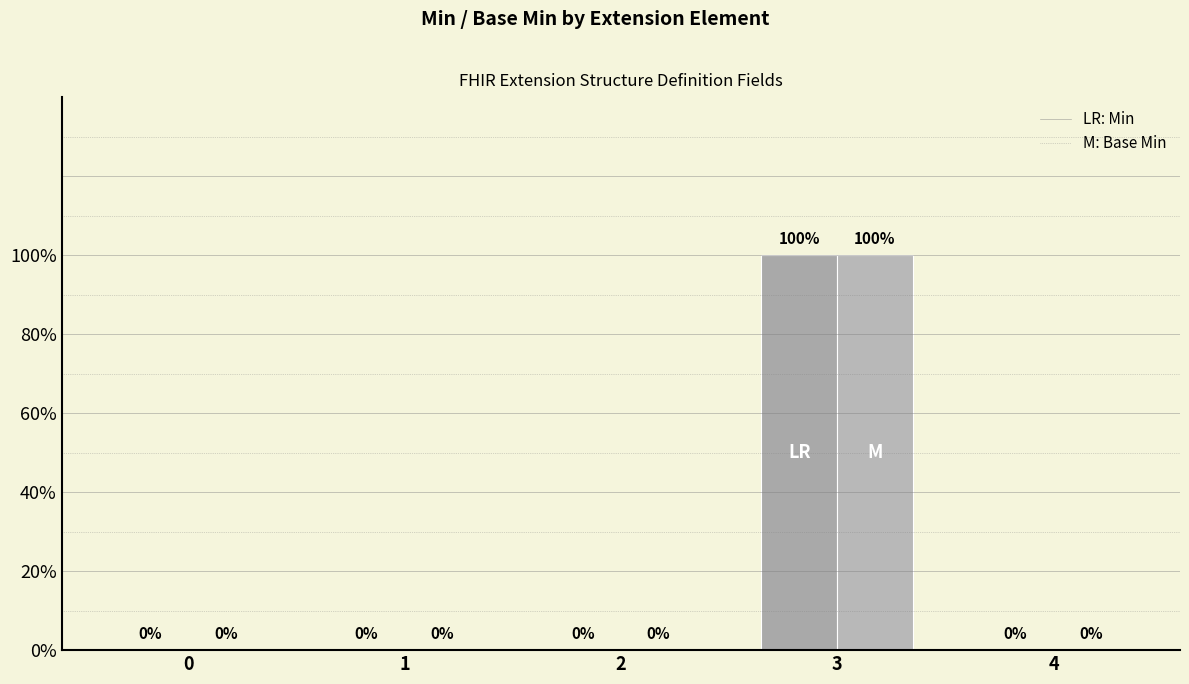

Is it true that Base Min equals 1 at 3?

False